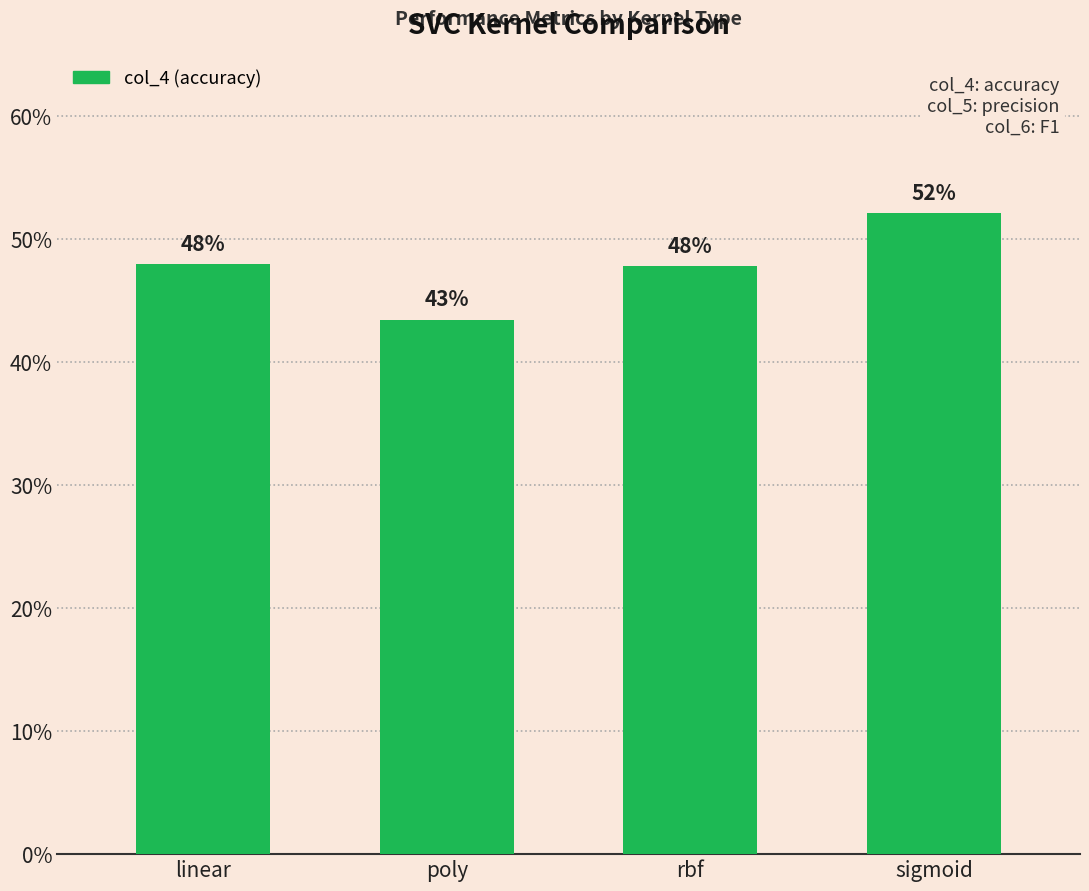

Between linear and sigmoid, which is larger?

sigmoid